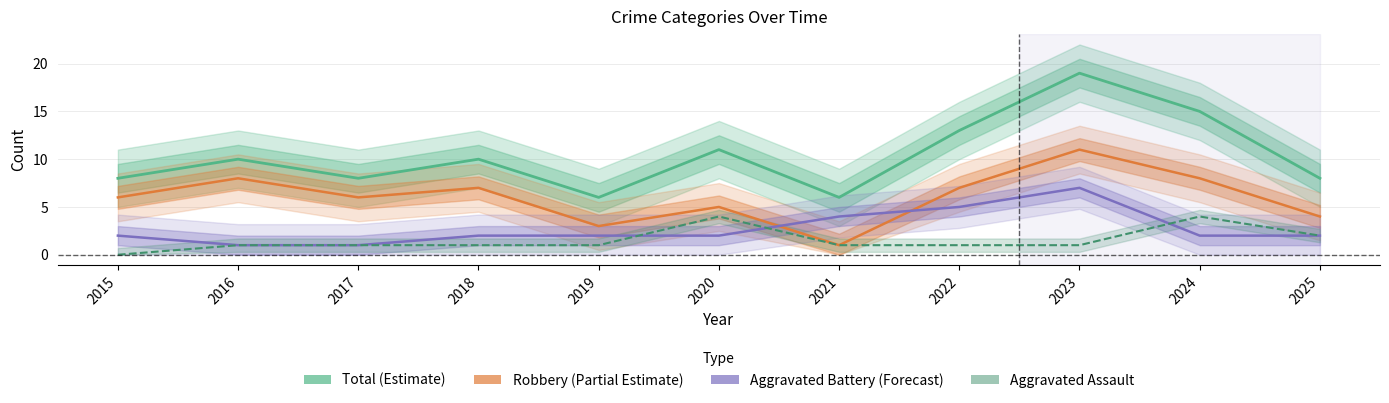

Which series has the widest spread of values?

Total